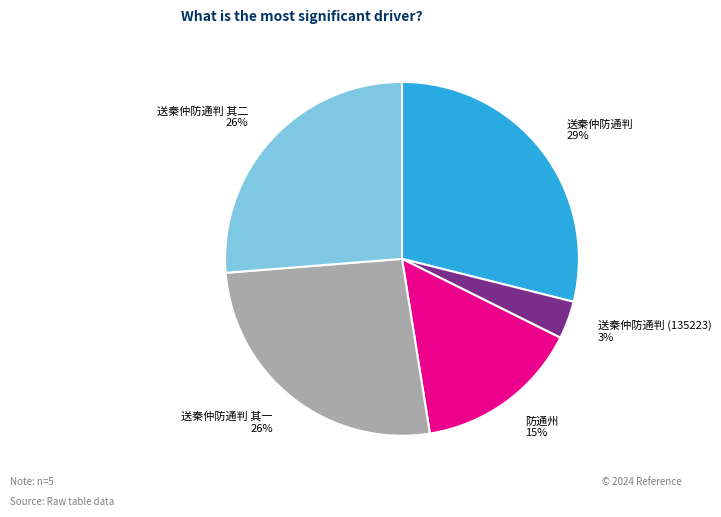

Approximately how many times larger is the value at 送秦仲防通判 compared to 送秦仲防通判 其二?

1.1